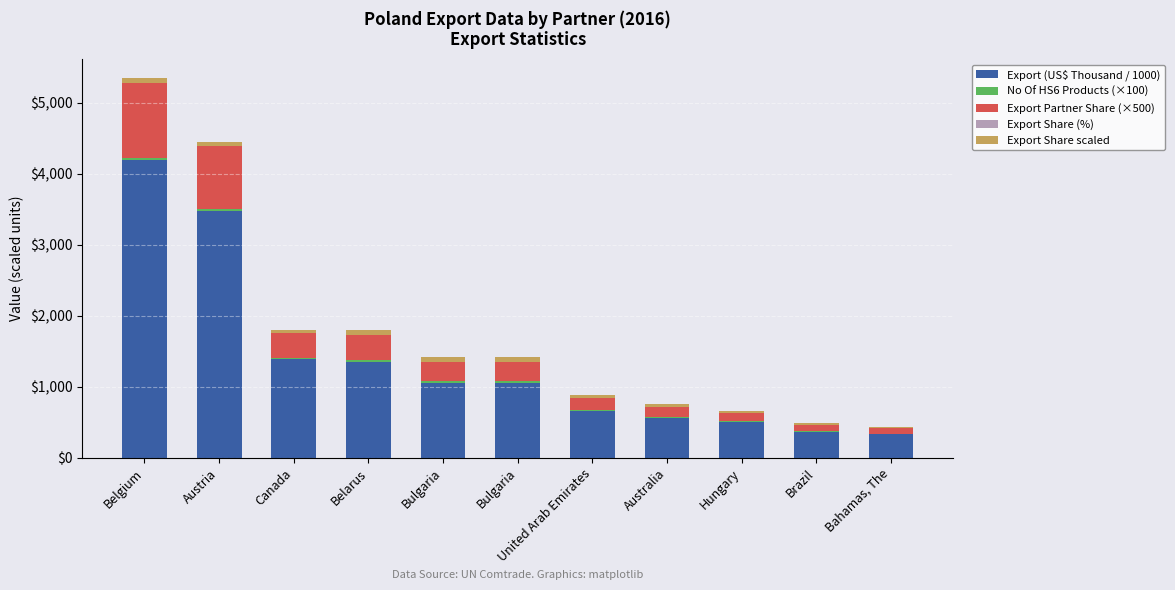

Which series changed the most between Belarus and Bulgaria?

Export (US$ Thousand / 1000)